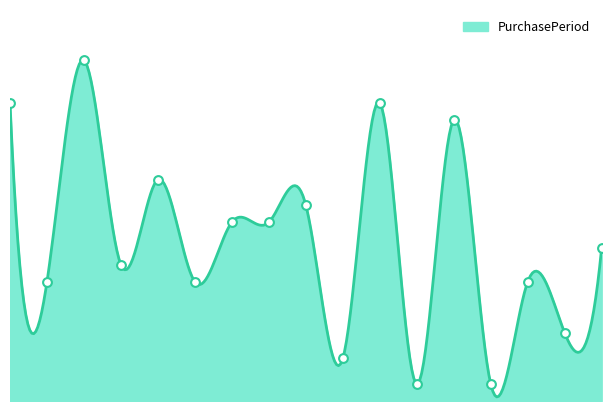

Approximately how many times larger is the value at 2016-10-25 compared to 2016-06-02?

2.2